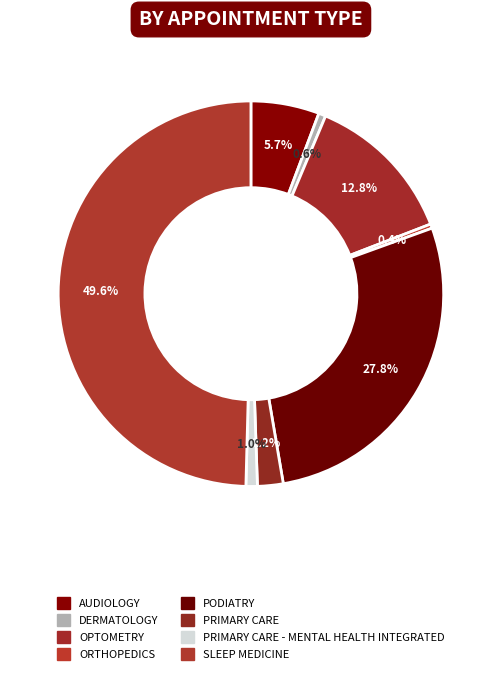

Count the number of slices in the pie.

8